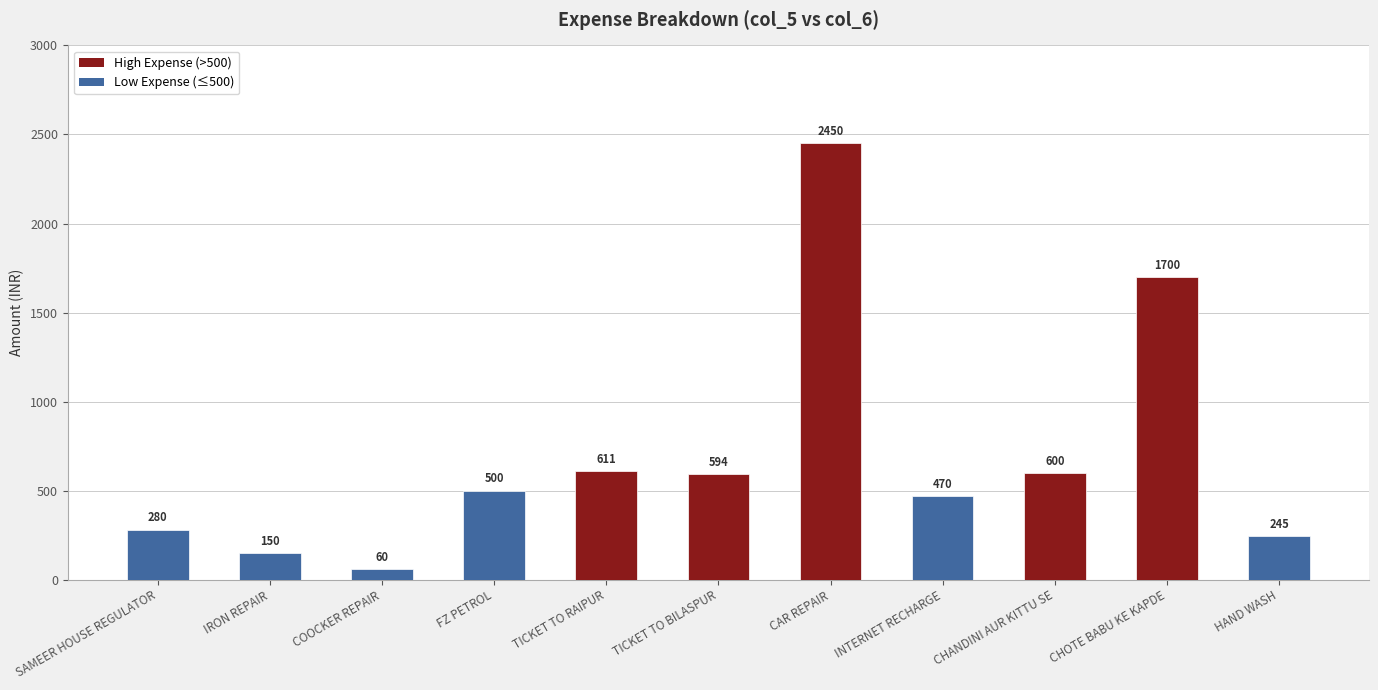

What is the difference between the maximum and second lowest values?

2300